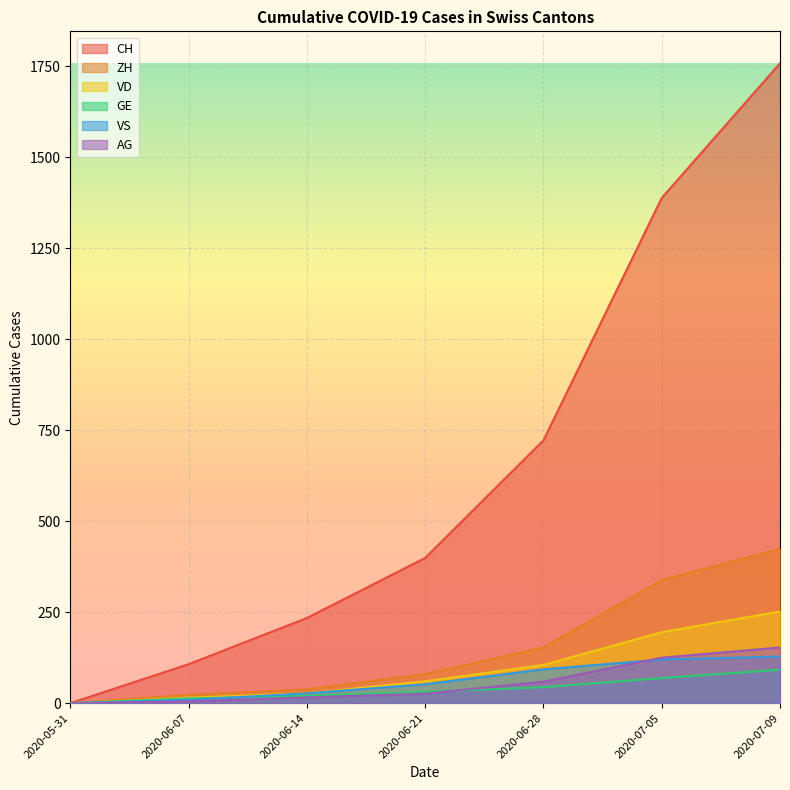

The CH series shows 0 at 2020-05-31. True or false?

True